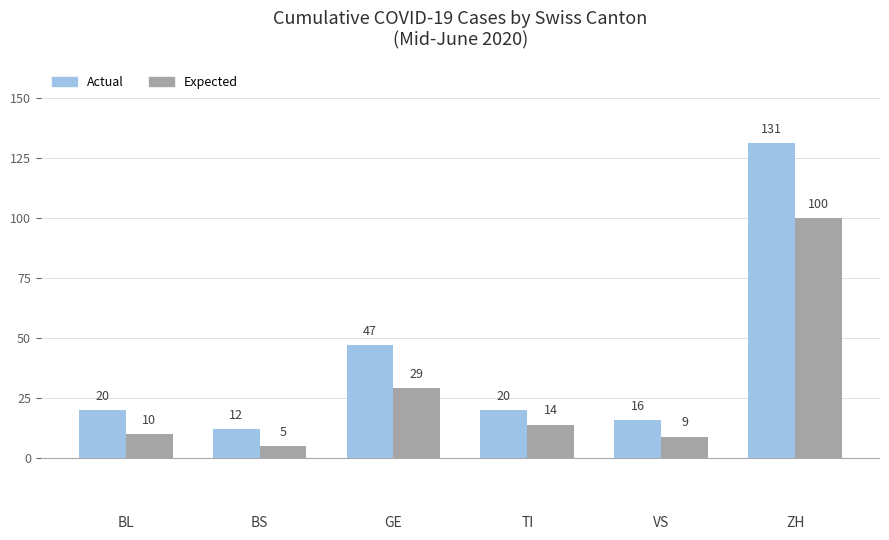

What is the difference between the highest and lowest values at BL?

10